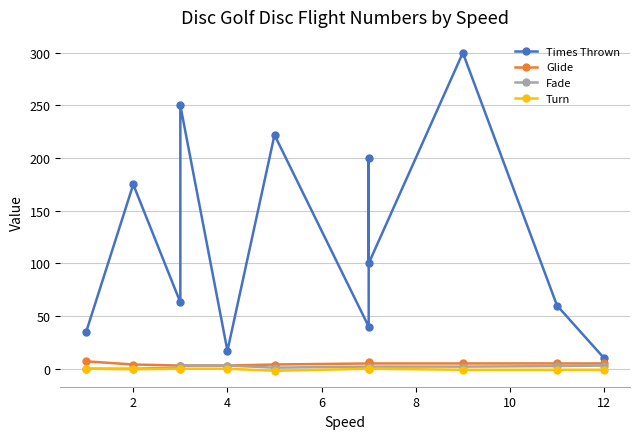

What is the spread (max minus min) of values at 2?

175.5